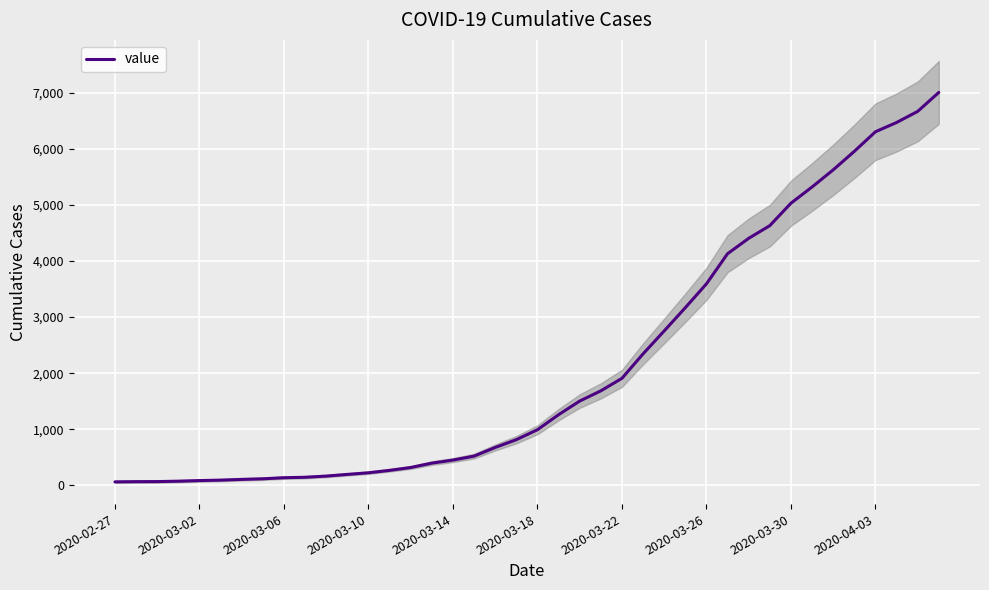

Count the number of values greater than 993.

19